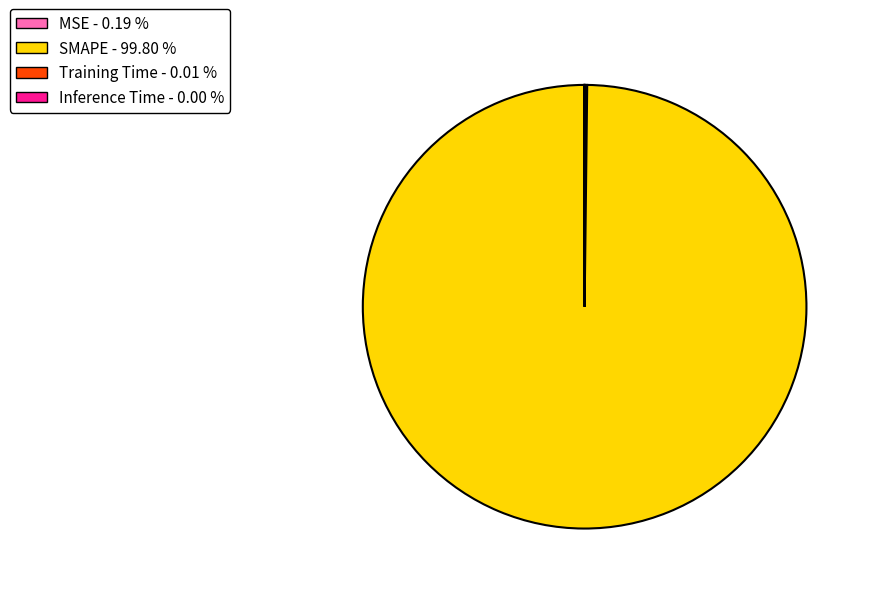

Does any single category account for the majority?

Yes